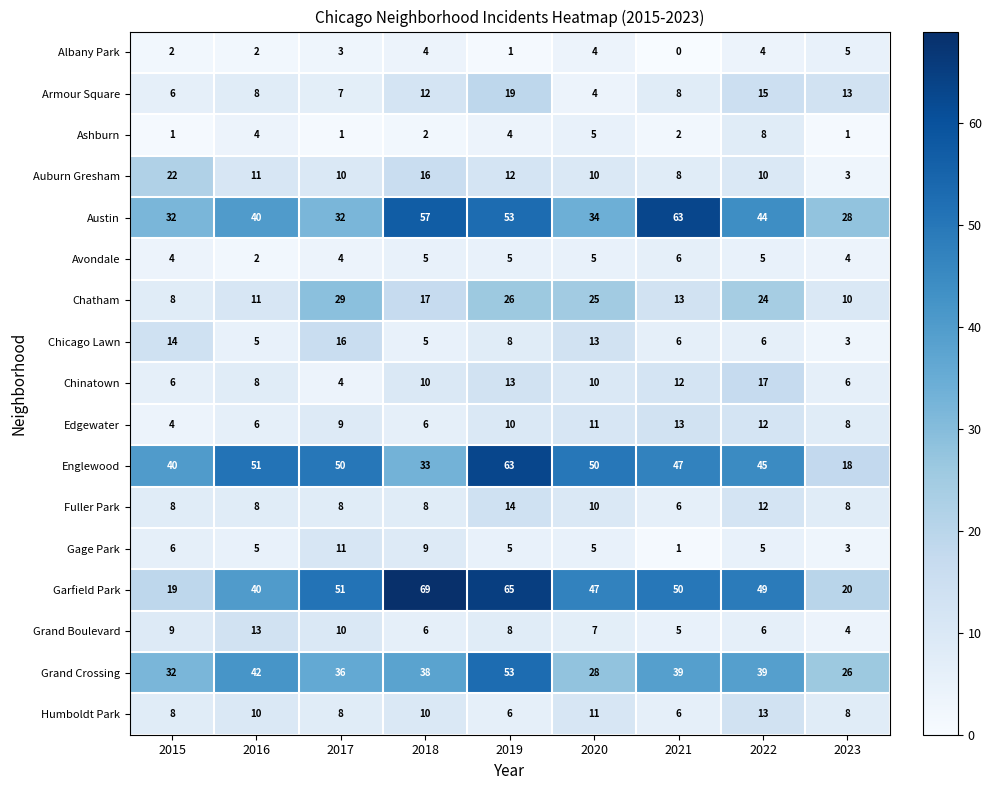

At which label does Chicago Lawn reach its minimum?

2023